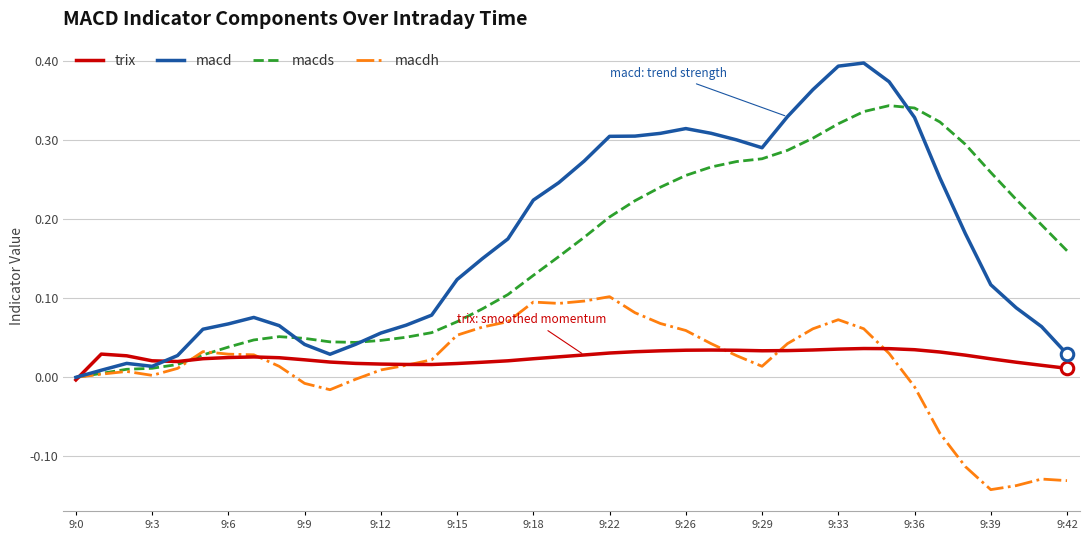

Which series has the widest spread of values?

macd